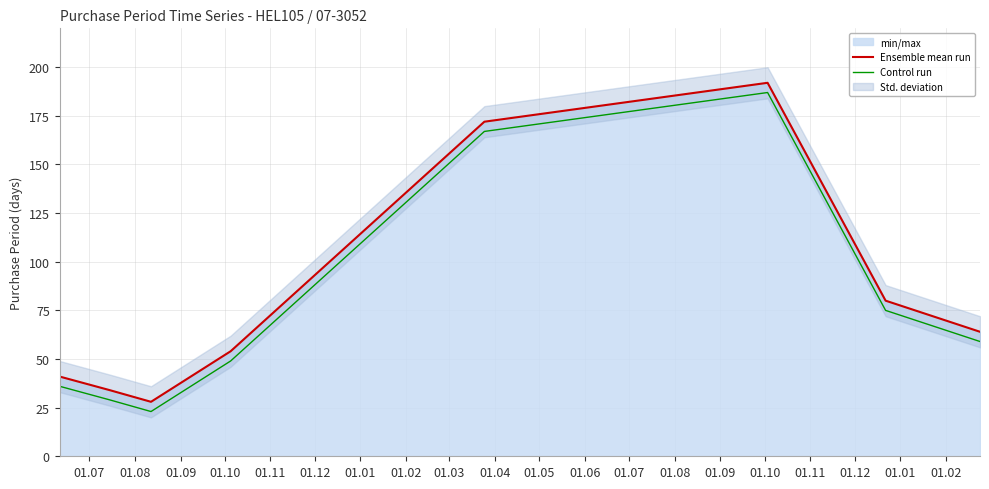

List the series in order of their overall mean, lowest first.

Control run, Ensemble mean run